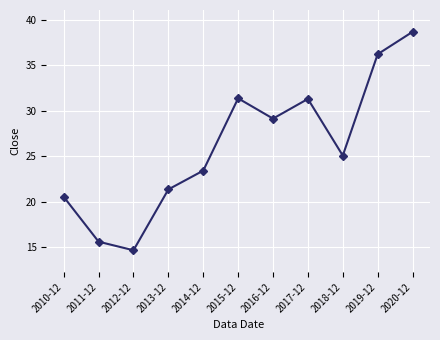

Which category has the highest value across all series?

2020-12